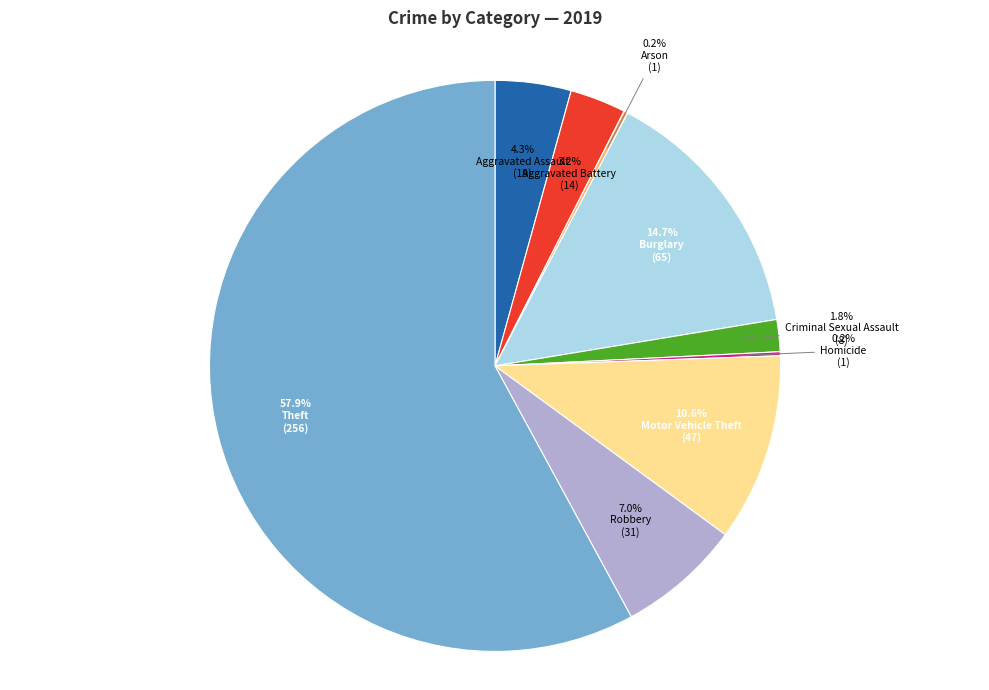

What is the change in value from Criminal Sexual Assault to Homicide?

-7